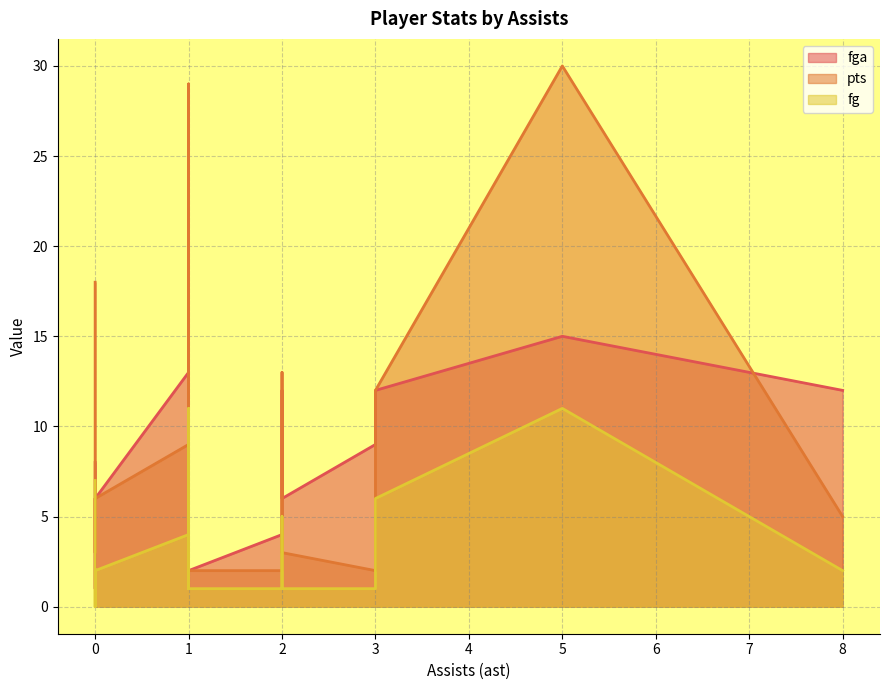

Is it true that fga equals 2 at 1?

True